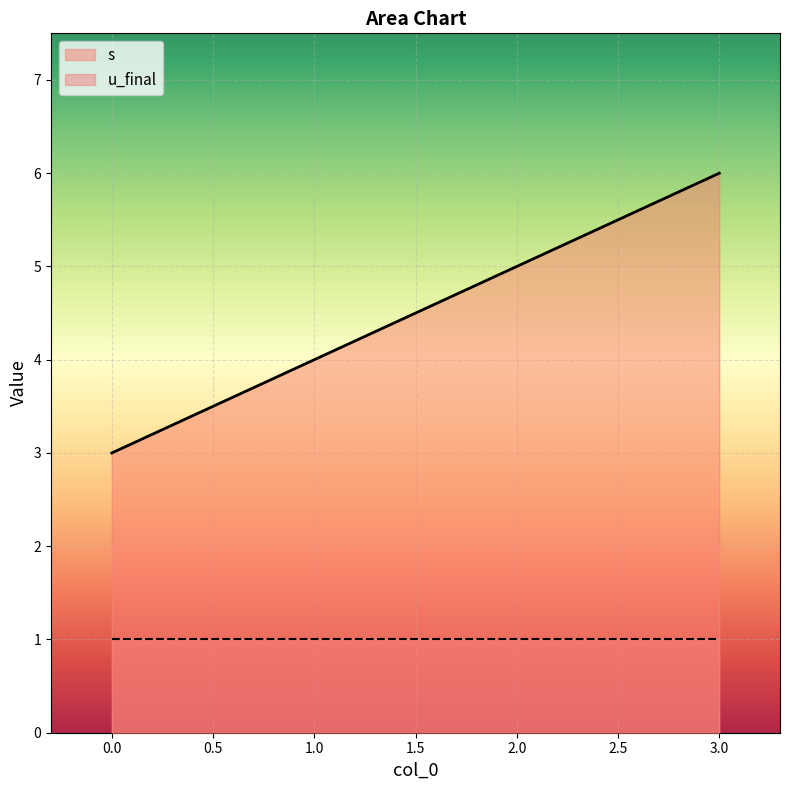

How many values are between 4 and 6?

3